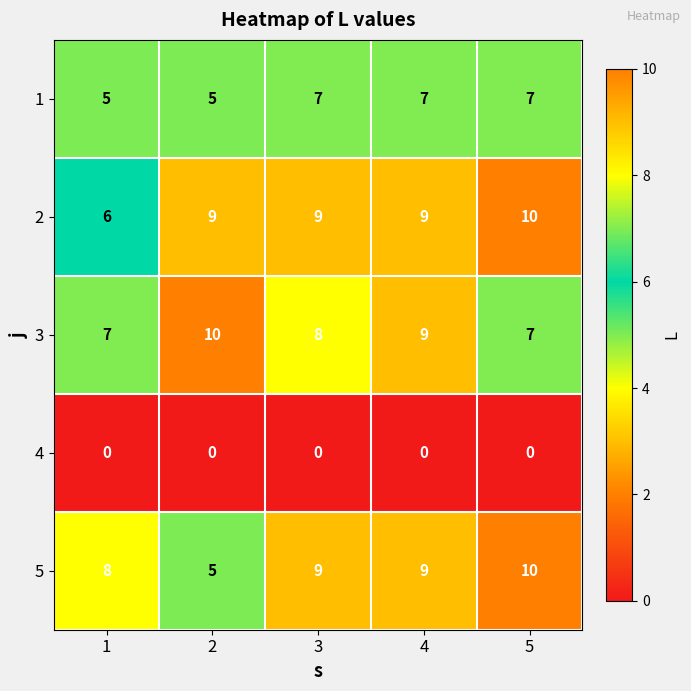

What is the maximum value shown in the chart?

10